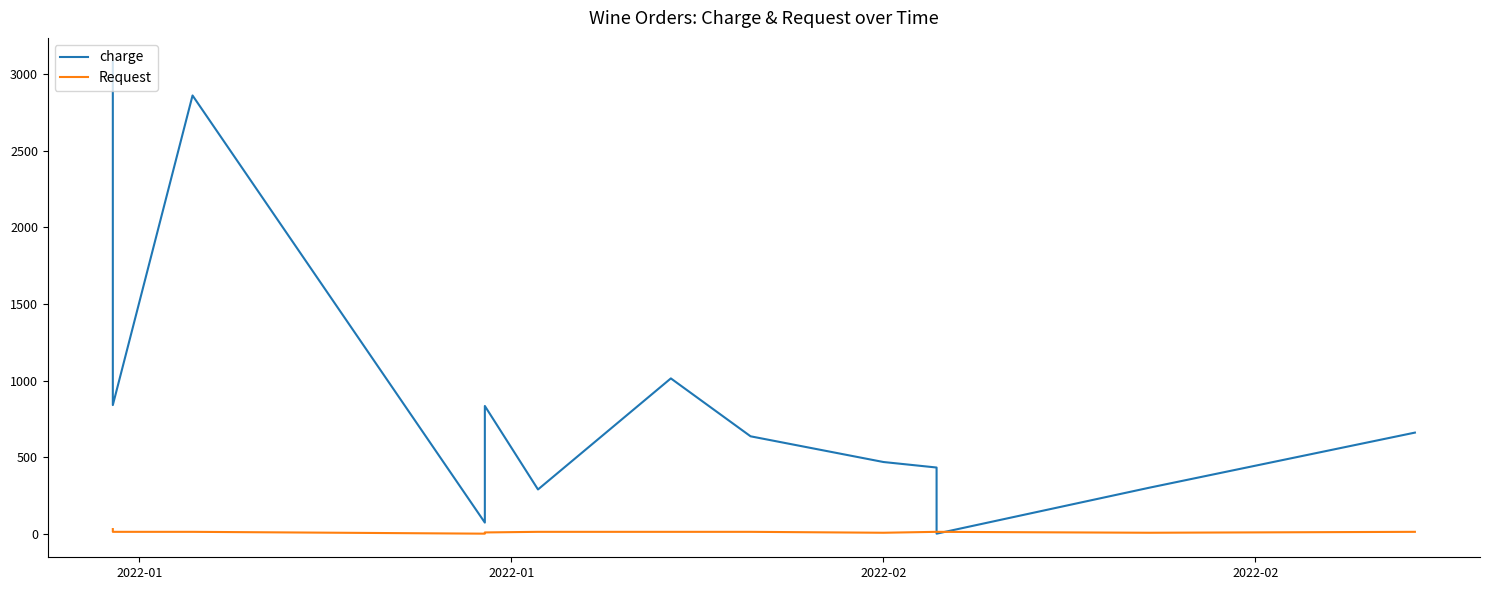

How many intersections are there between Request and charge?

2